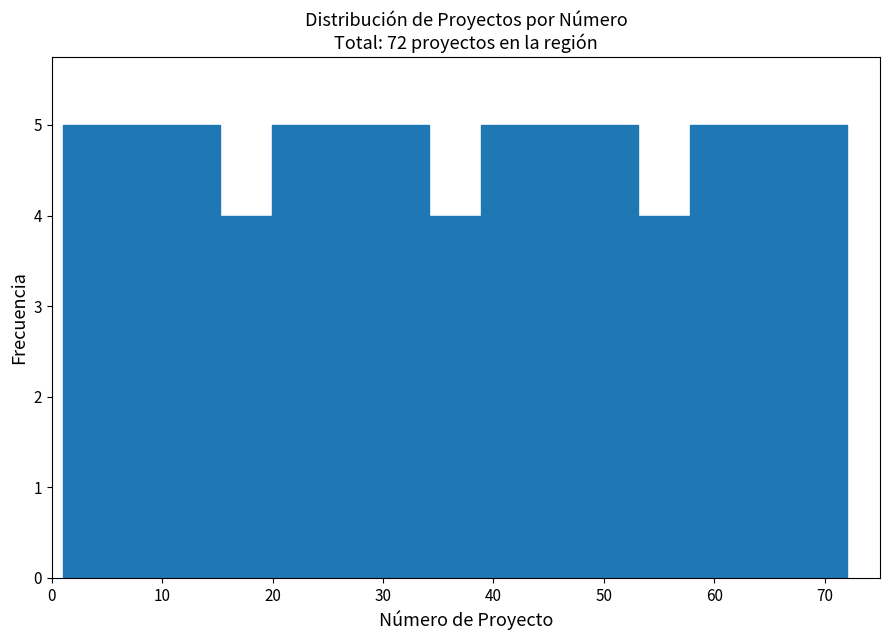

Reading left to right, transcribe this chart: for each bar, give the range it covers on the x-axis and its height. Neither the bar edges nor the heights are printed on the chart, so give them approximately, as read against the axes.

1 to 6: 5
6 to 10: 5
10 to 15: 5
15 to 20: 4
20 to 25: 5
25 to 29: 5
29 to 34: 5
34 to 39: 4
39 to 44: 5
44 to 48: 5
48 to 53: 5
53 to 58: 4
58 to 63: 5
63 to 67: 5
67 to 72: 5